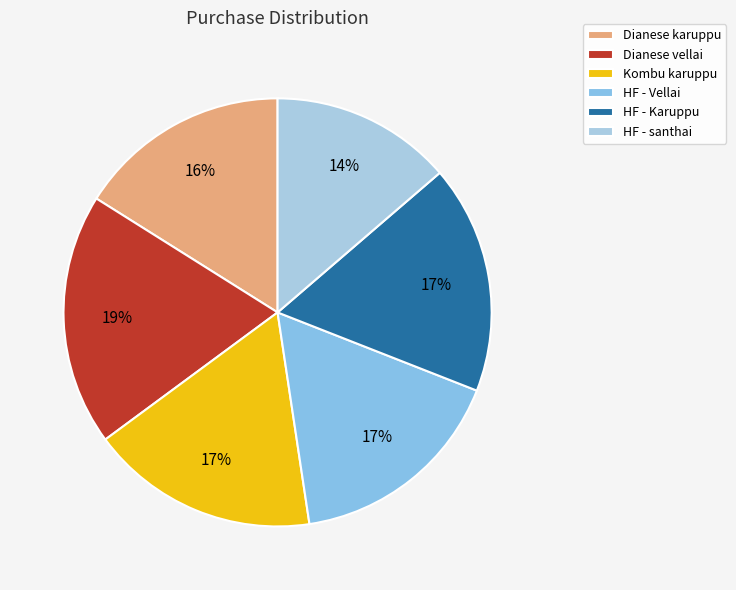

What is the total percentage of HF - Karuppu and Dianese karuppu?

33.3%